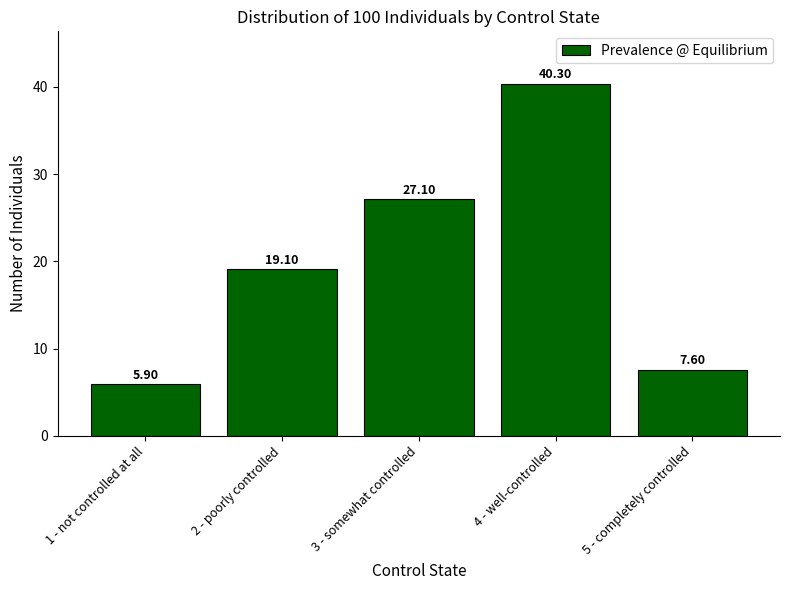

What is the difference between the values at 5 - completely controlled and 2 - poorly controlled?

11.5